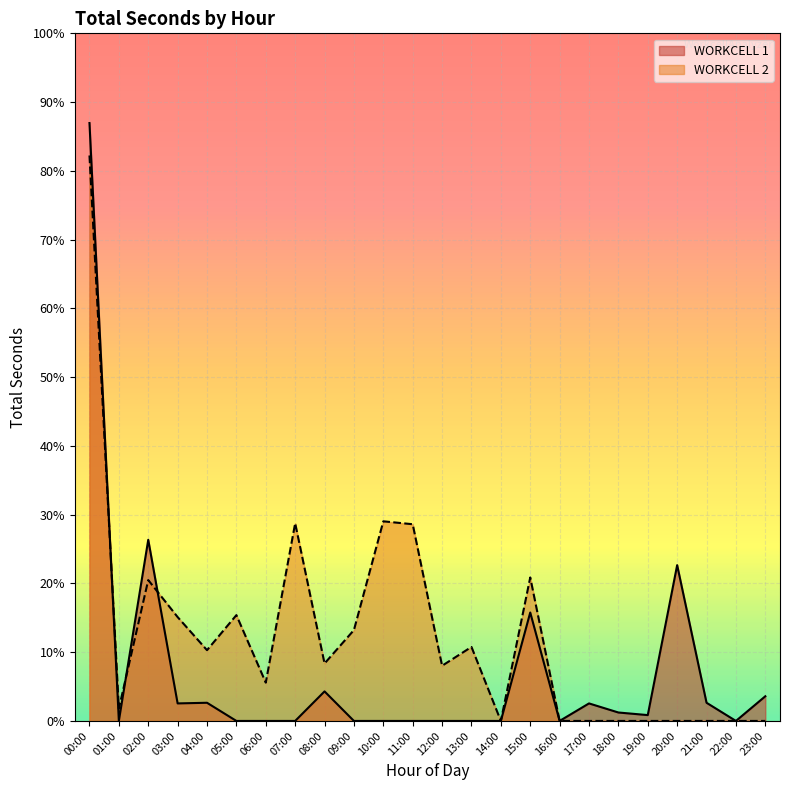

True or false: WORKCELL 1 has more than 2 points higher than both neighbors.

True